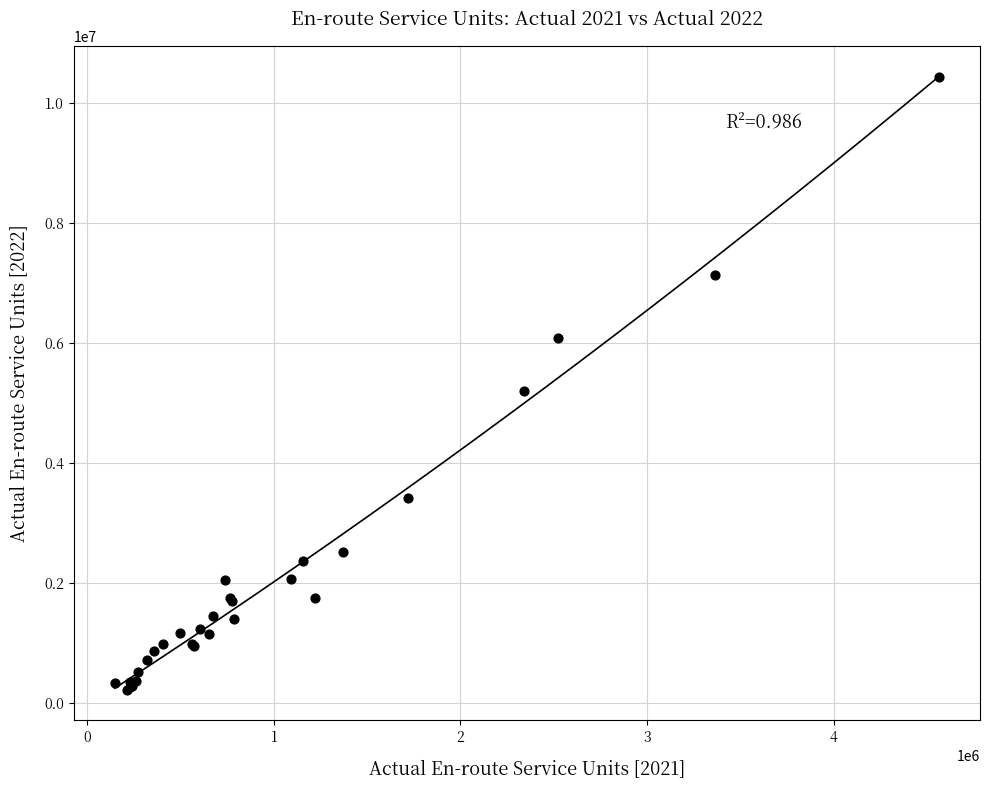

What Y value in the scatter plot is closest to 5329029?

5193516.1